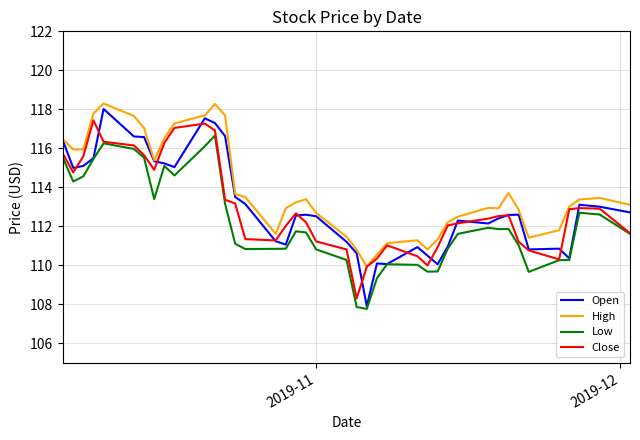

What is the maximum value shown in the chart?

118.3